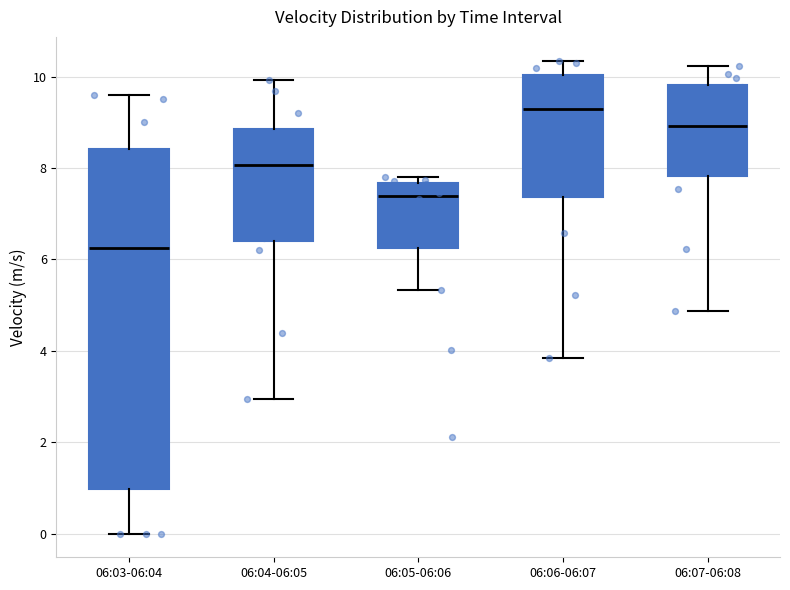

Where is the upper edge of the box for 06:05-06:06 on the y-axis? The values are not printed on the chart, so give them approximately, as read against the axis.

7.6